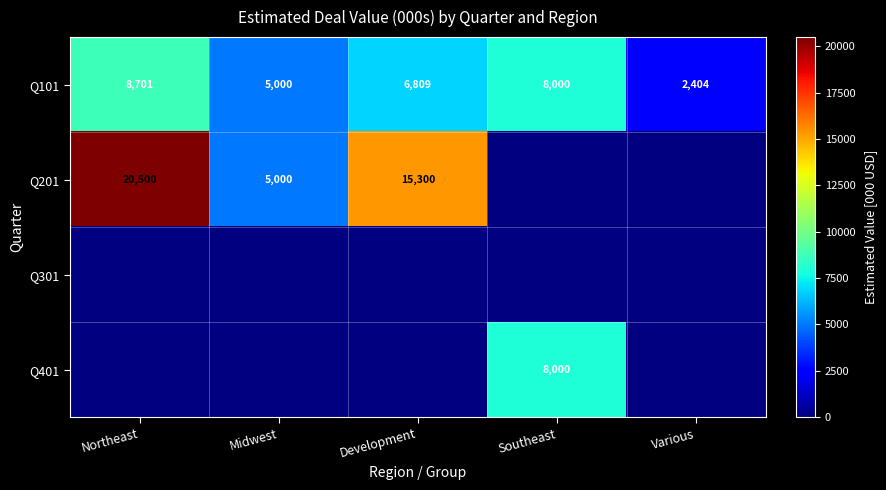

Is it true that Q101 equals 6809 at Development?

True